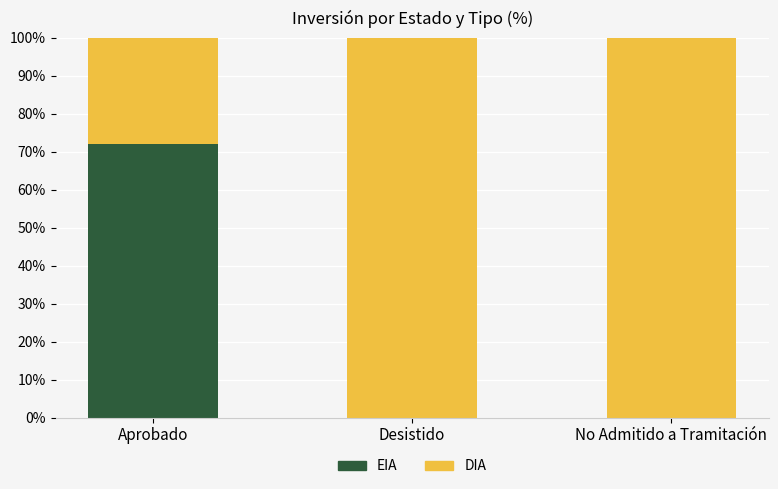

Reading left to right, list the values for the EIA series.

Aprobado=72.0	Desistido=0.0	No Admitido a Tramitación=0.0